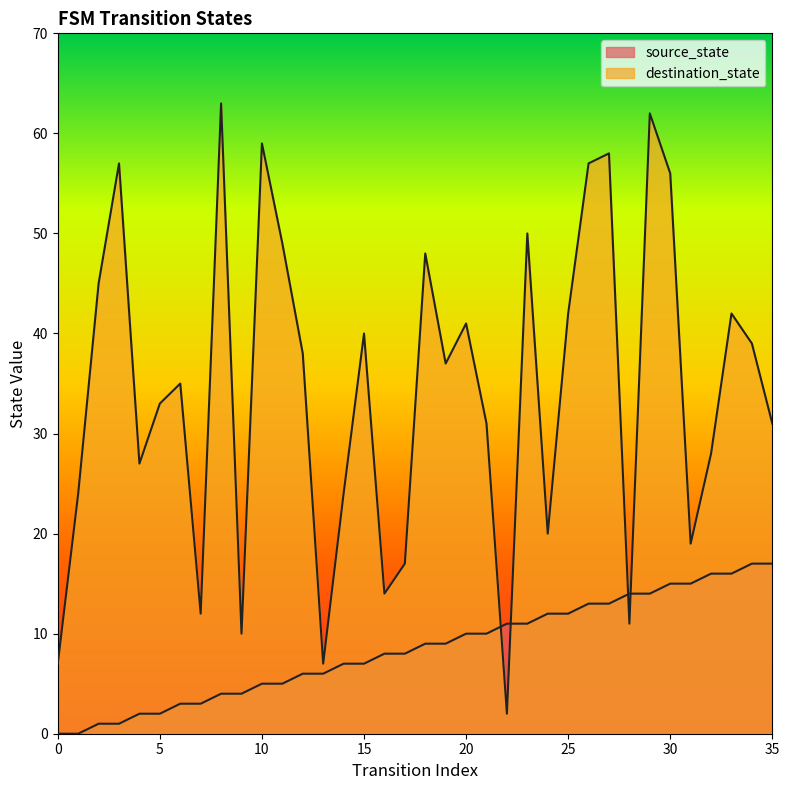

Is the value of source_state at 3 greater than the value of destination_state at 22?

No